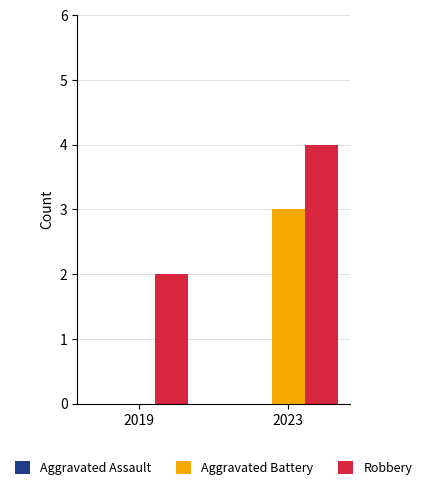

How many data points does each series have?

2